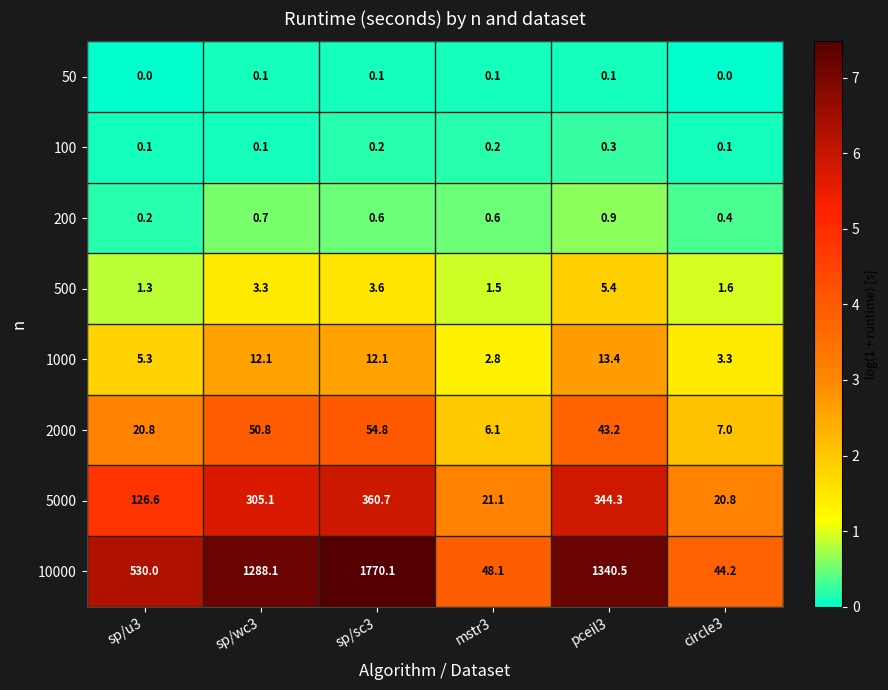

List the series in order of their peak value, highest first.

10000, 5000, 2000, 1000, 500, 200, 100, 50